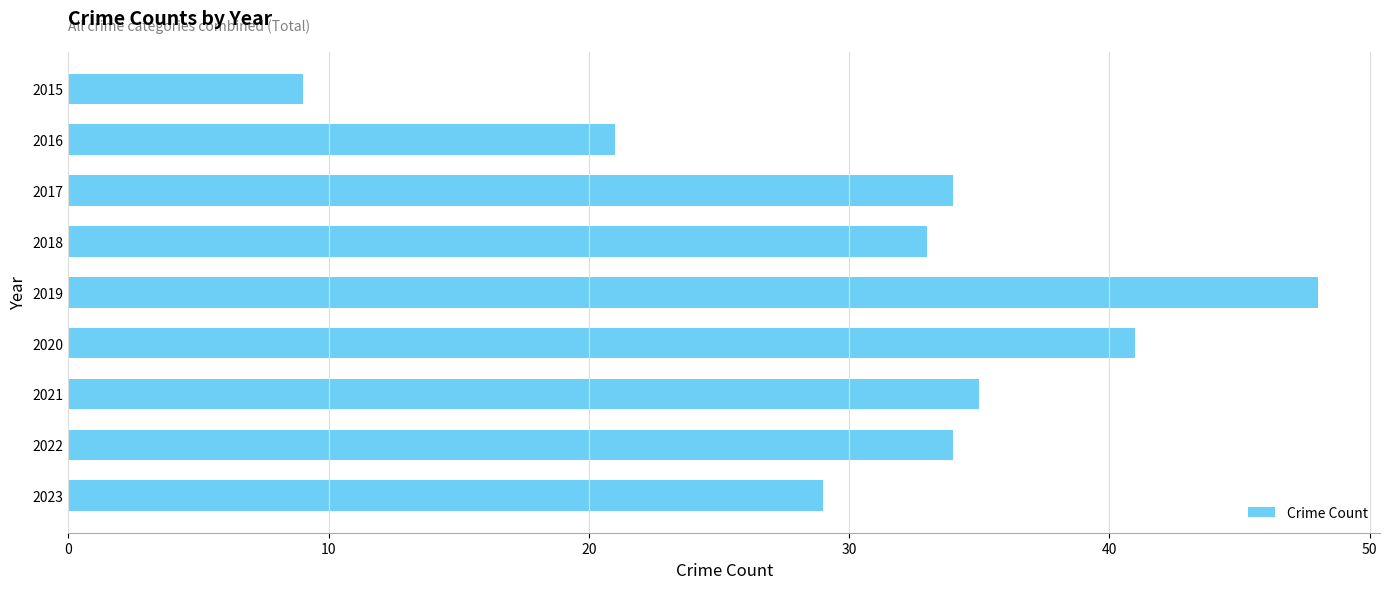

Reading top to bottom, what are all the values shown in this chart?

2015=9	2016=21	2017=34	2018=33	2019=48	2020=41	2021=35	2022=34	2023=29